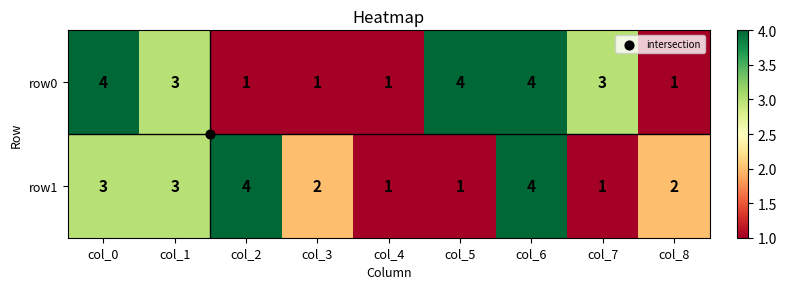

Which series has the largest total across all categories?

row0